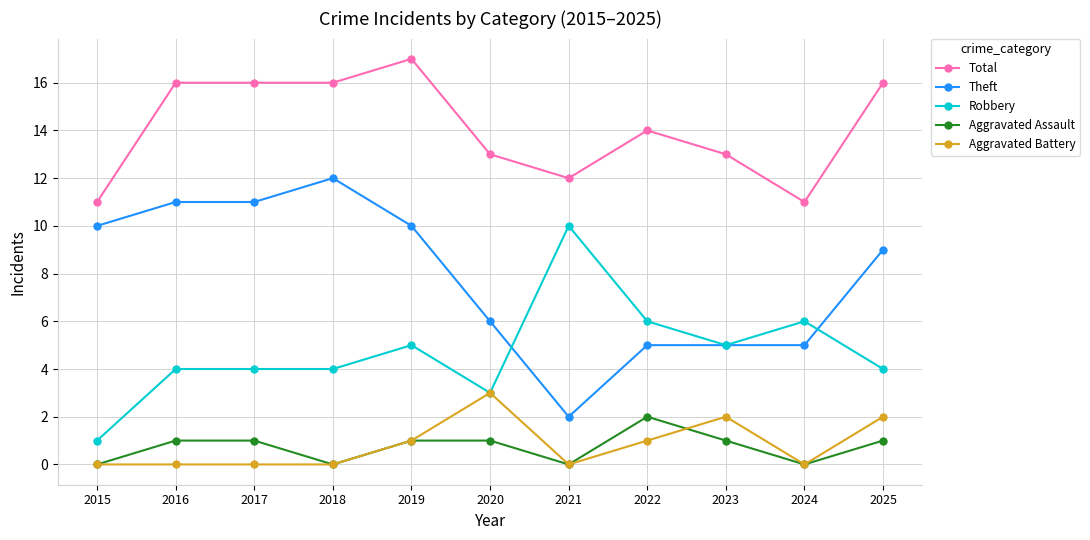

Is it true that Robbery equals 4 at 2016?

True